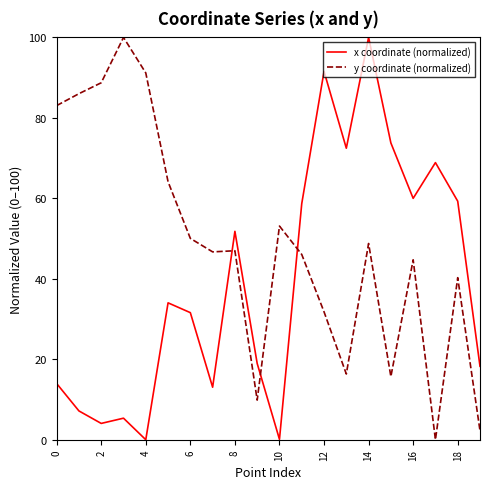

What is the difference between the maximum and second lowest values in the x coordinate (normalized) series?

99.9